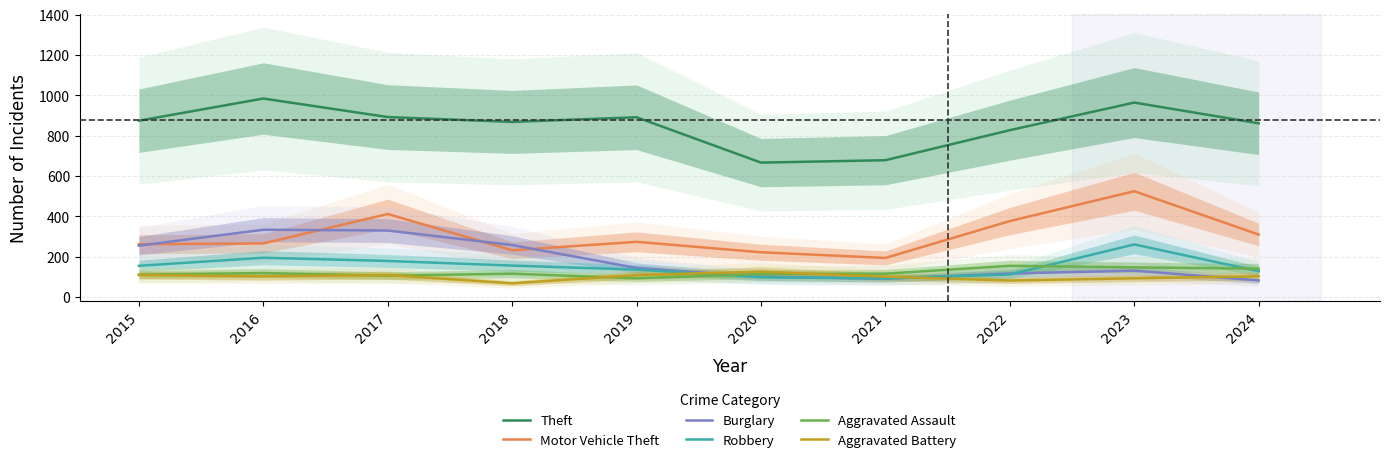

List the series in order of their peak value, highest first.

Theft, Motor Vehicle Theft, Burglary, Robbery, Aggravated Assault, Aggravated Battery